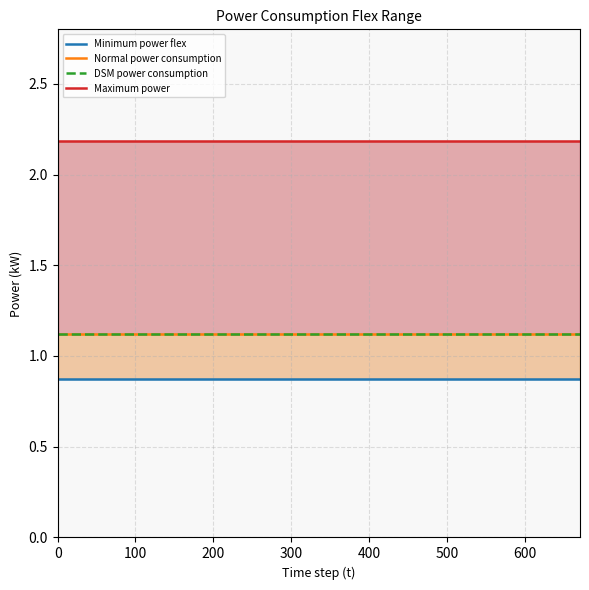

True or false: Maximum power and Normal power consumption intersect in this chart.

False